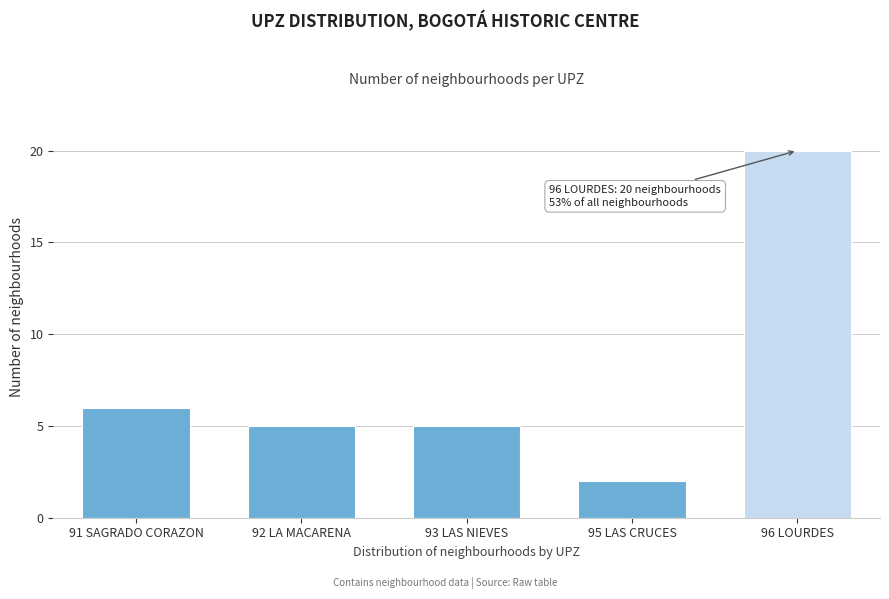

Reading left to right, transcribe all the data shown in this chart.

6	5	5	2	20